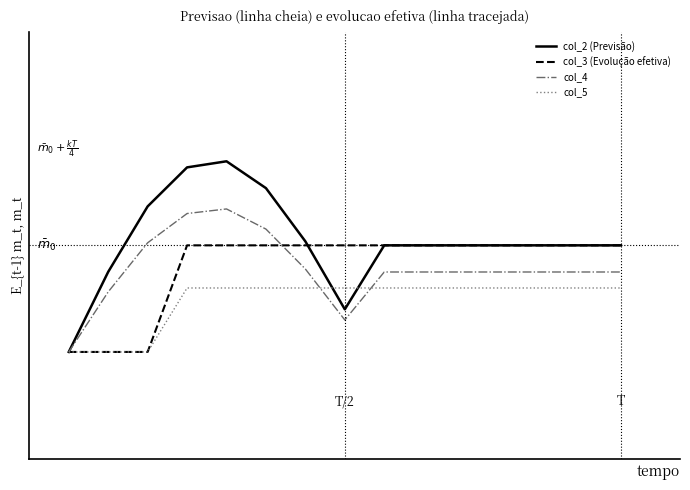

Does the chart display data point markers on the line(s)?

No